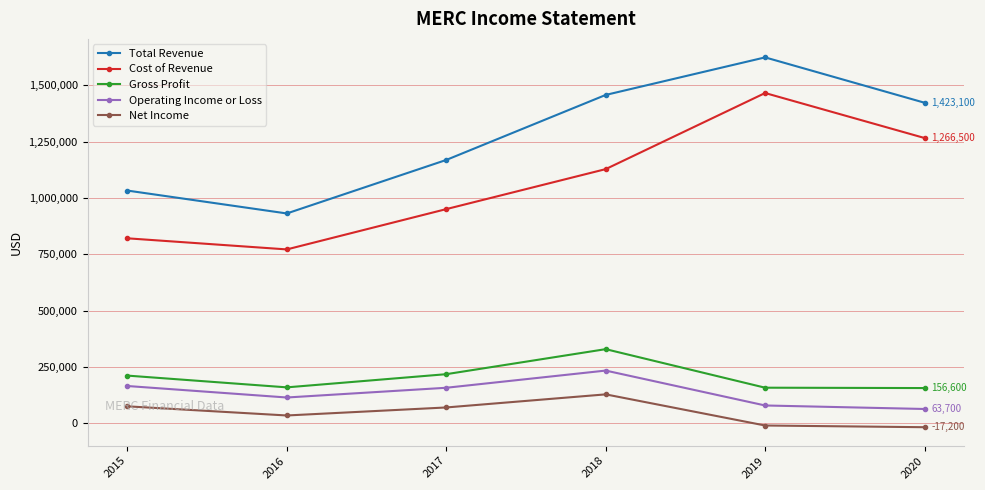

Between 2017 and 2020, which series saw the biggest shift?

Cost of Revenue